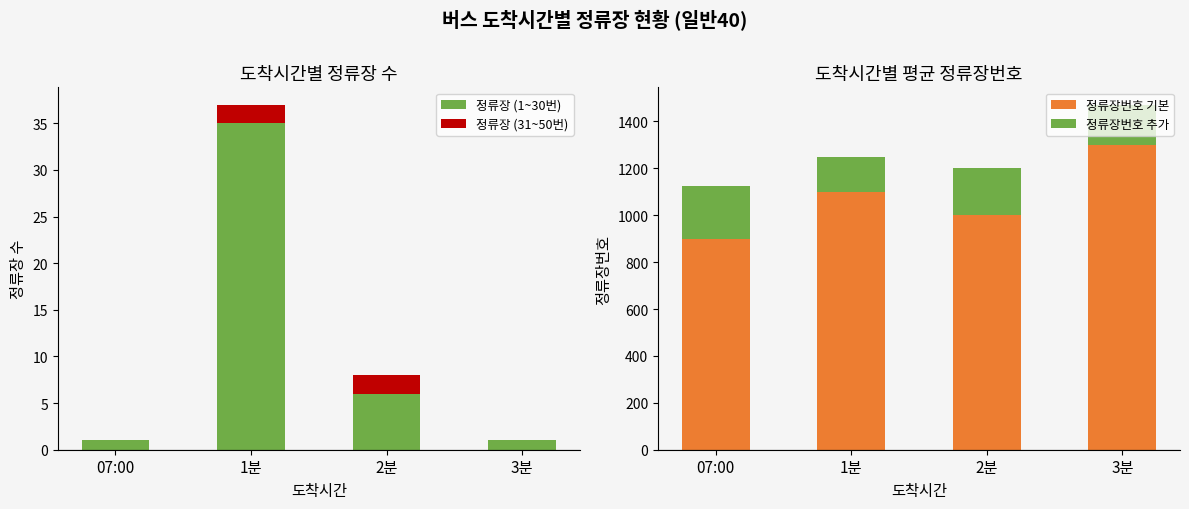

What is the label of the 2nd bar from the left?

1분